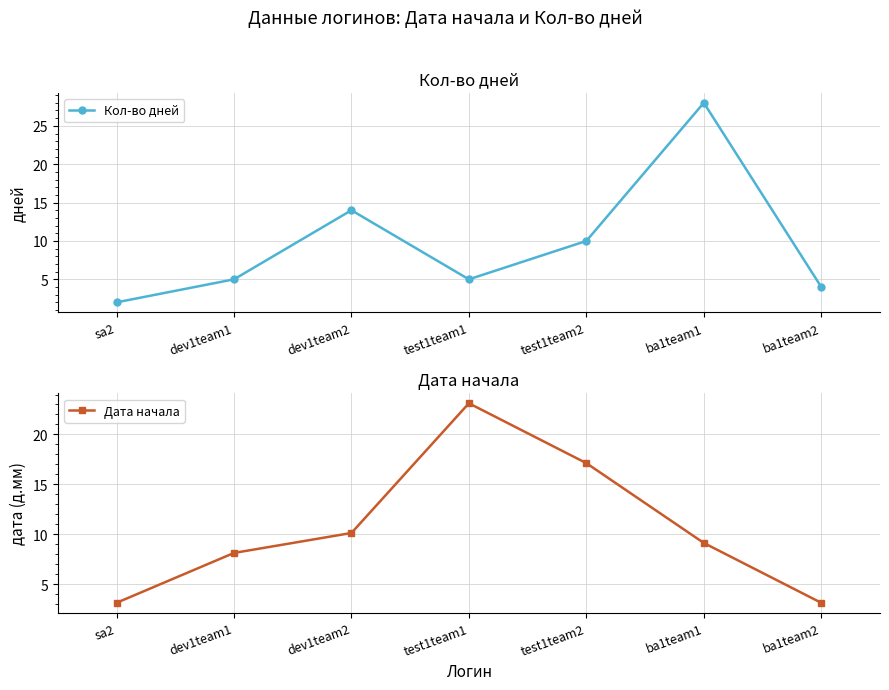

What is the sum of the Кол-во дней values at test1team2 and test1team1?

15